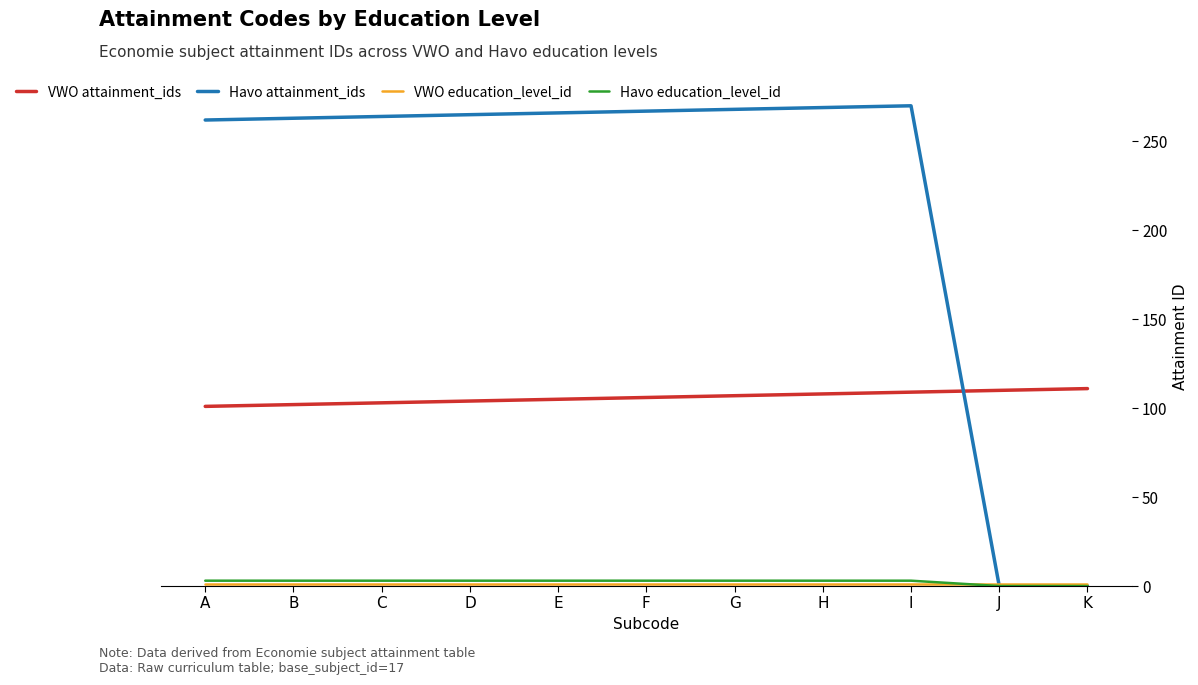

How many data points does each series have?

11